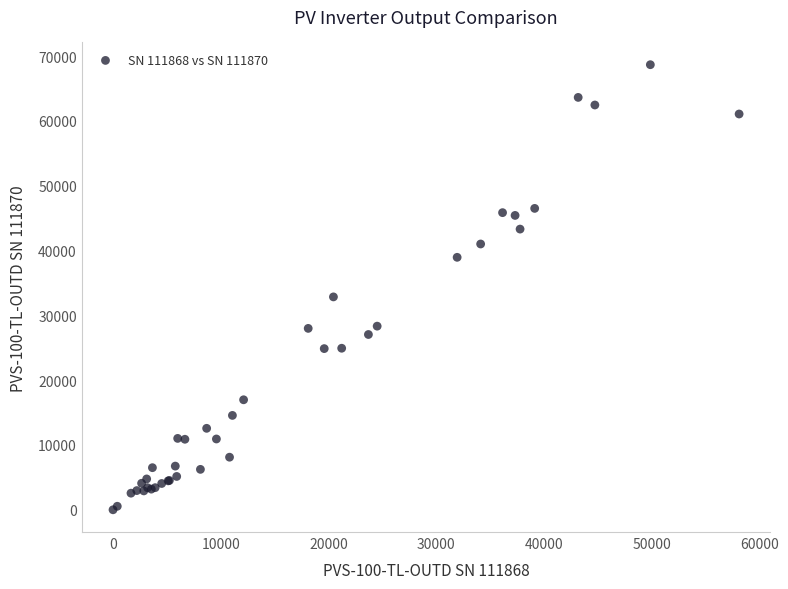

What Y value in the scatter plot is closest to 34333?

32844.0